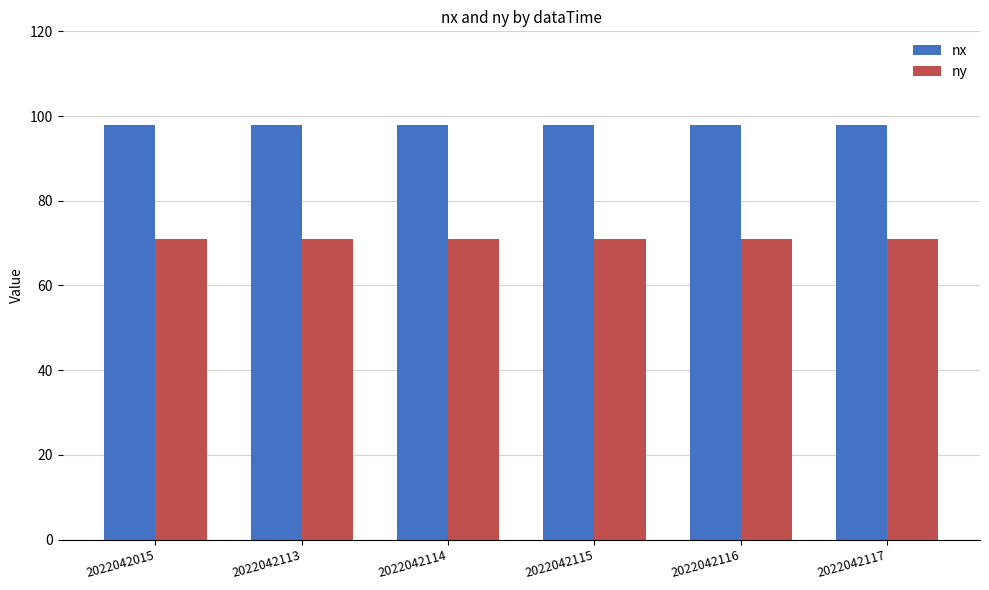

Is it true that nx equals 98 at 2022042113?

True